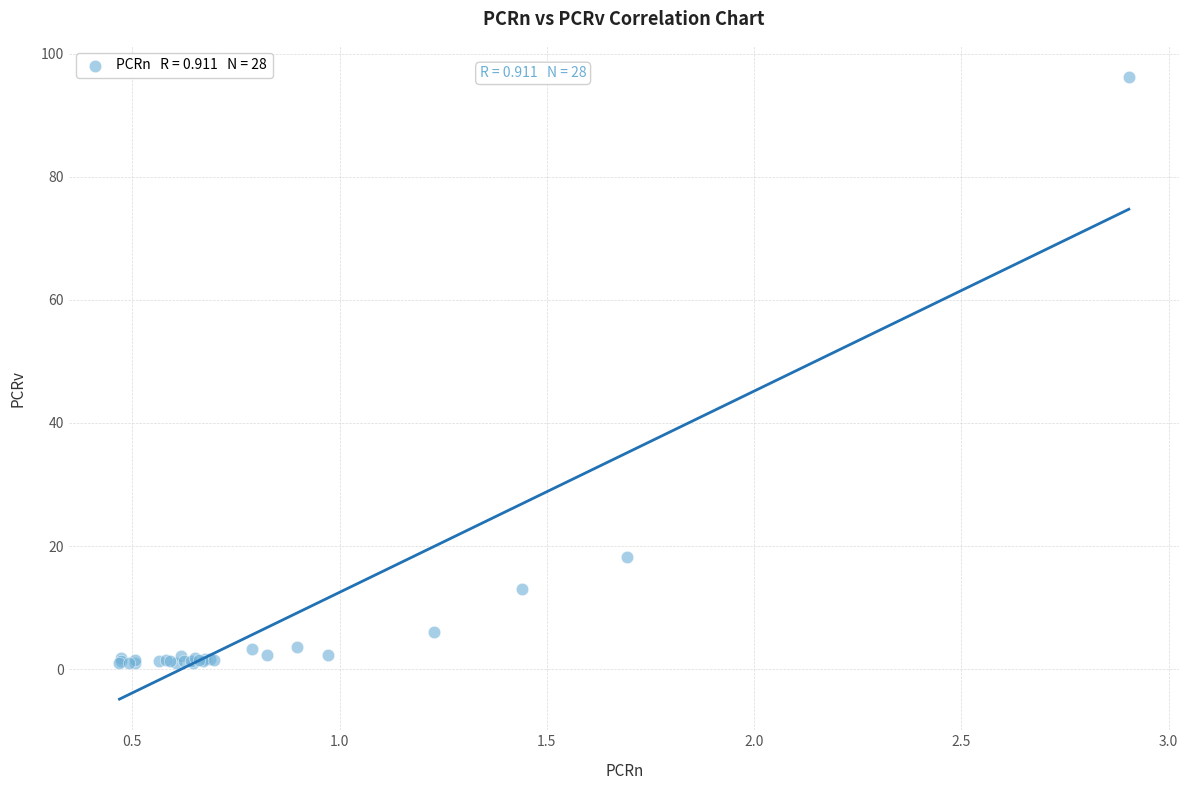

What Y value in the scatter plot is closest to 48?

18.2